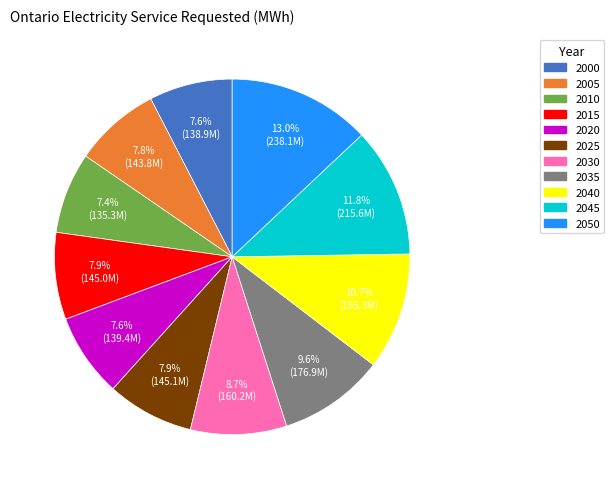

The 2025 slice represents 8% of the pie. True or false?

True